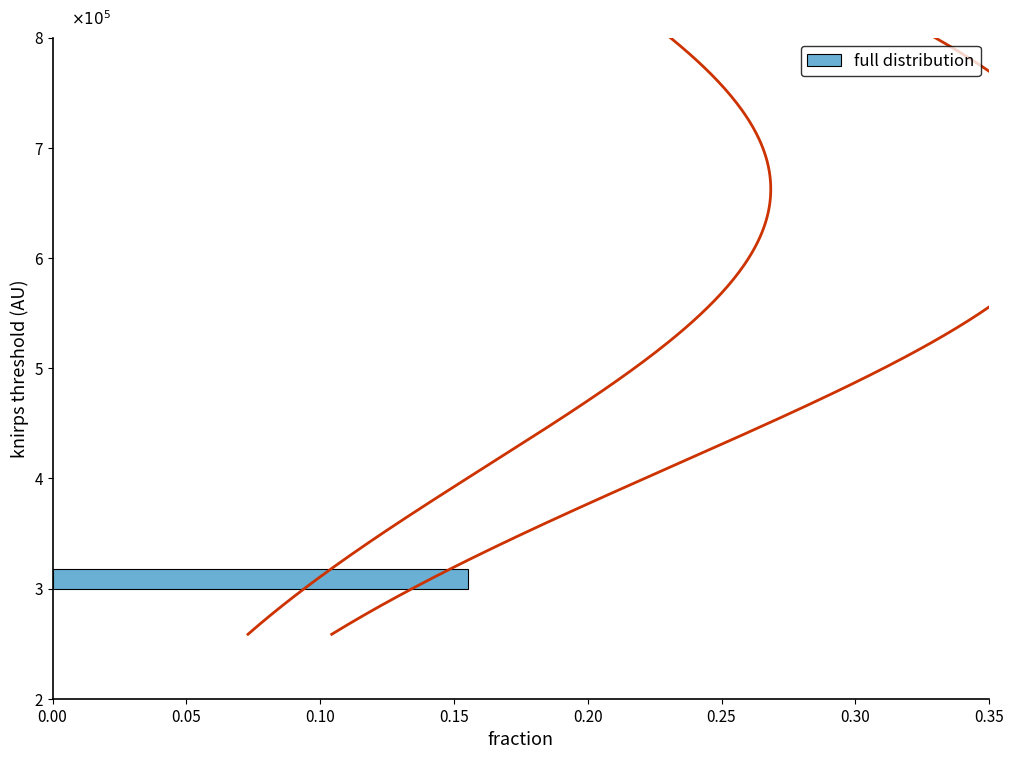

Count the values in the range 0 to 1.

3